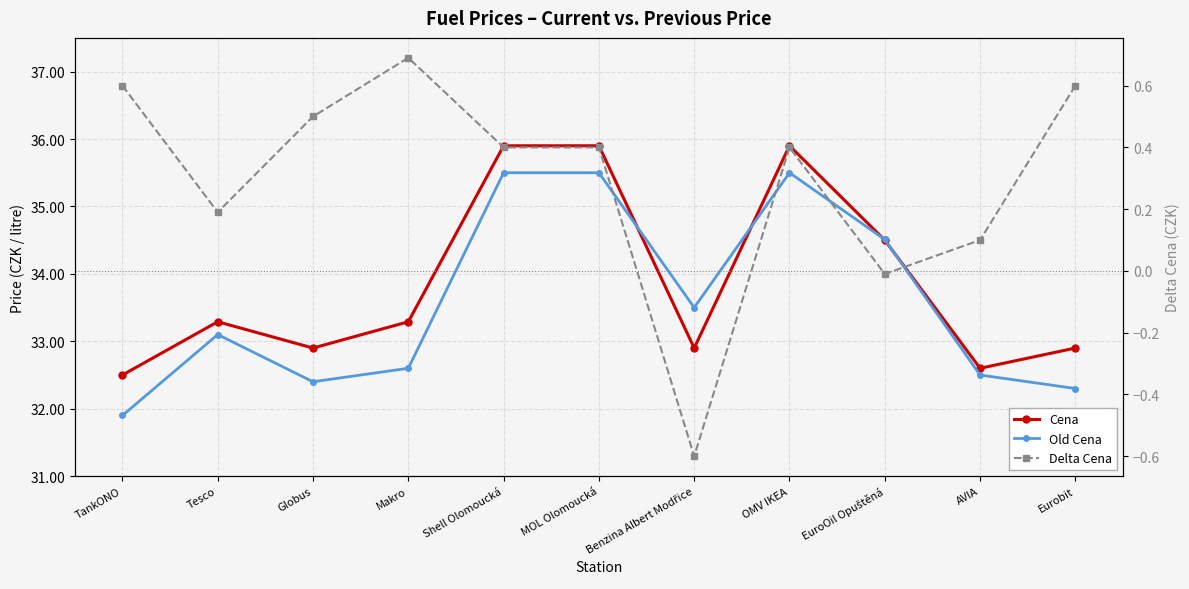

At which label is Delta Cena closest to 0?

EuroOil Opuštěná